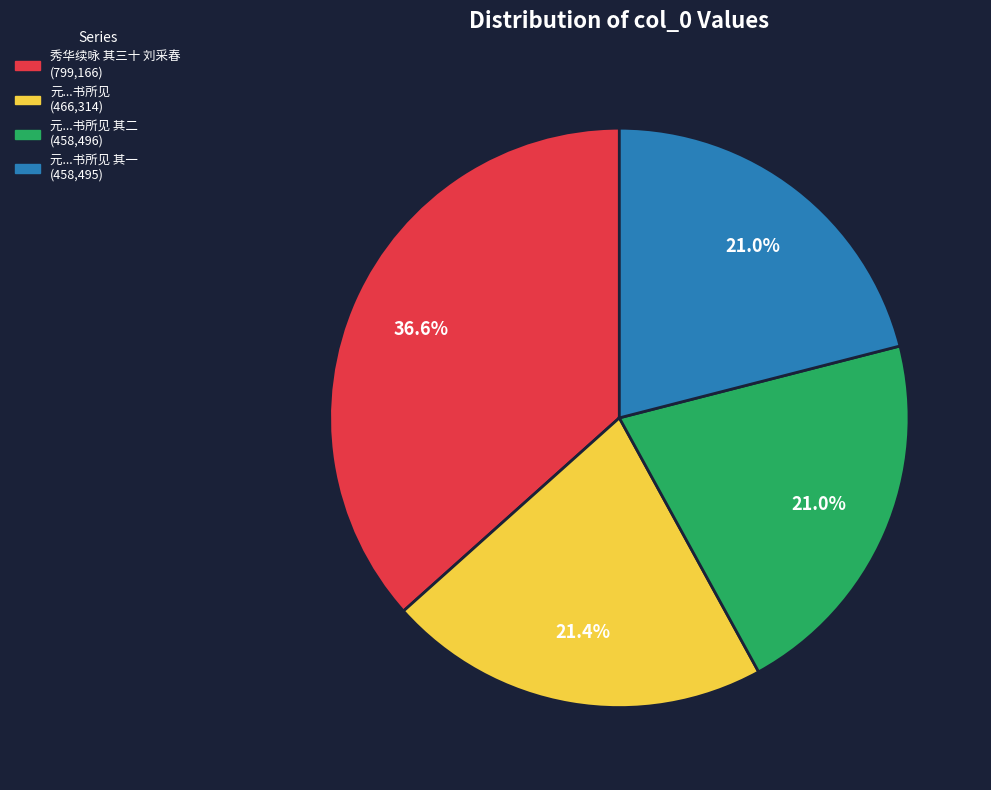

Is there any slice that represents more than half of the pie?

No